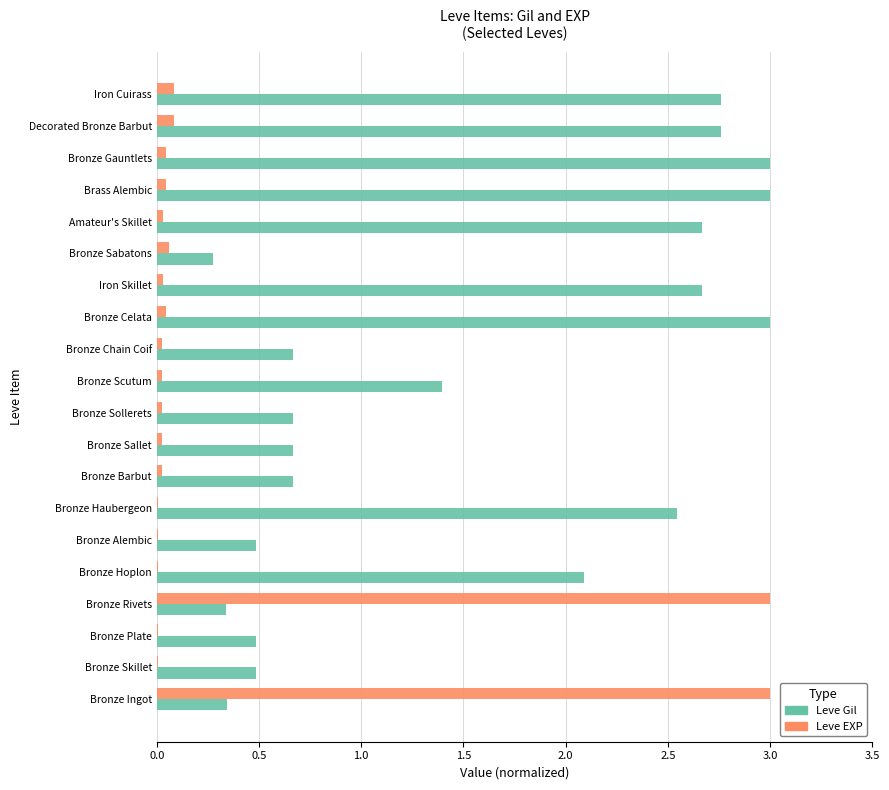

What is the highest value of the Leve Gil series?

3.0